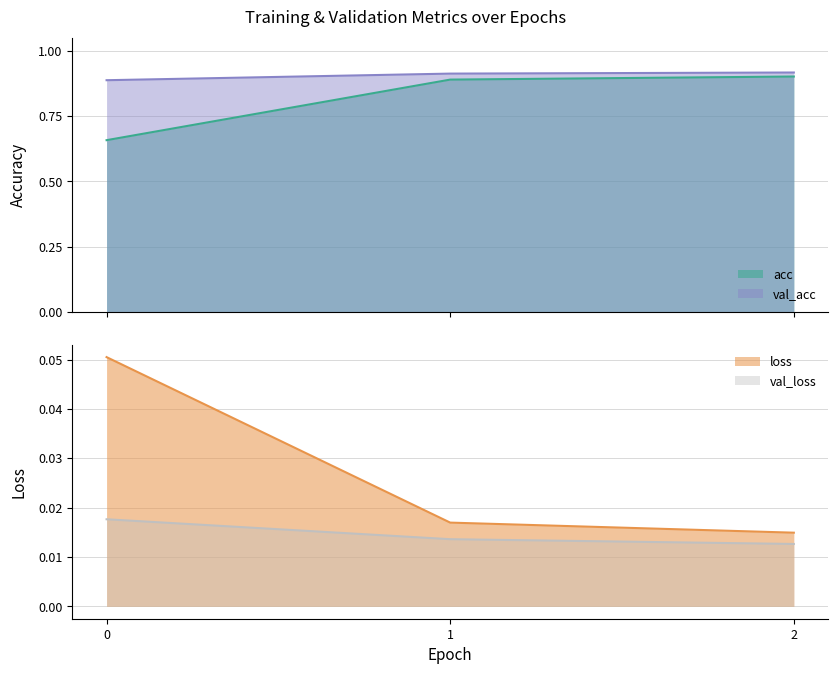

Reading left to right, transcribe all the data shown in this chart.

acc: 0=0.7	1=0.9	2=0.9
loss: 0=0.1	1=0.0	2=0.0
val_acc: 0=0.9	1=0.9	2=0.9
val_loss: 0=0.0	1=0.0	2=0.0